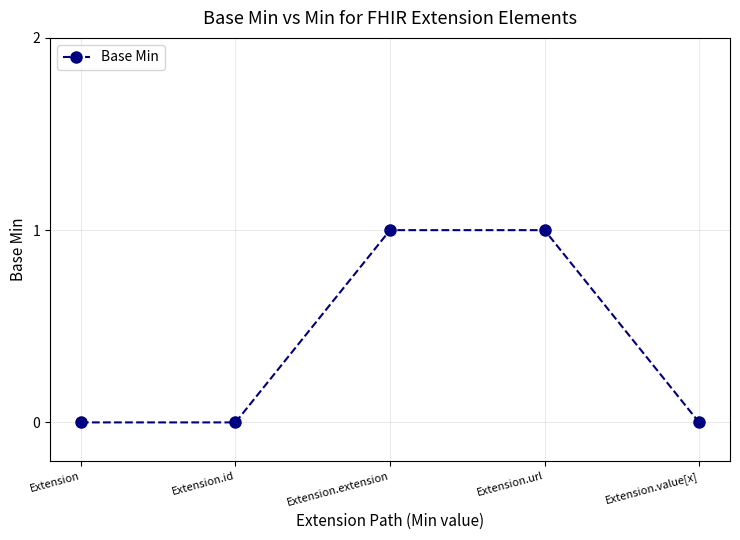

Is it true that the value at Extension.id is 0?

True